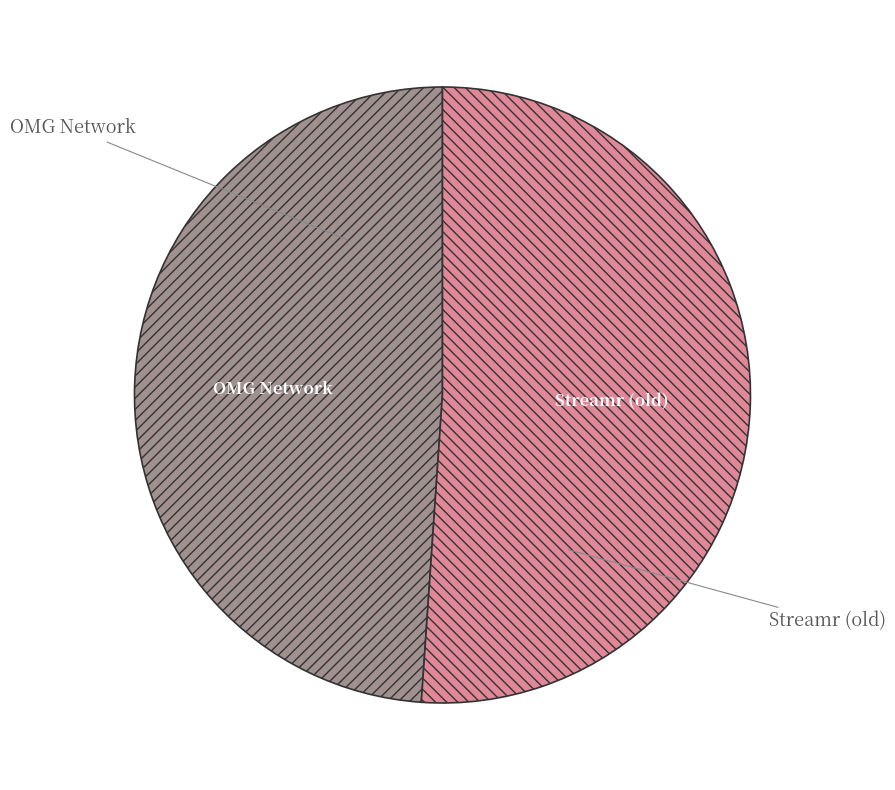

True or false: OMG Network accounts for 49% of the total.

True